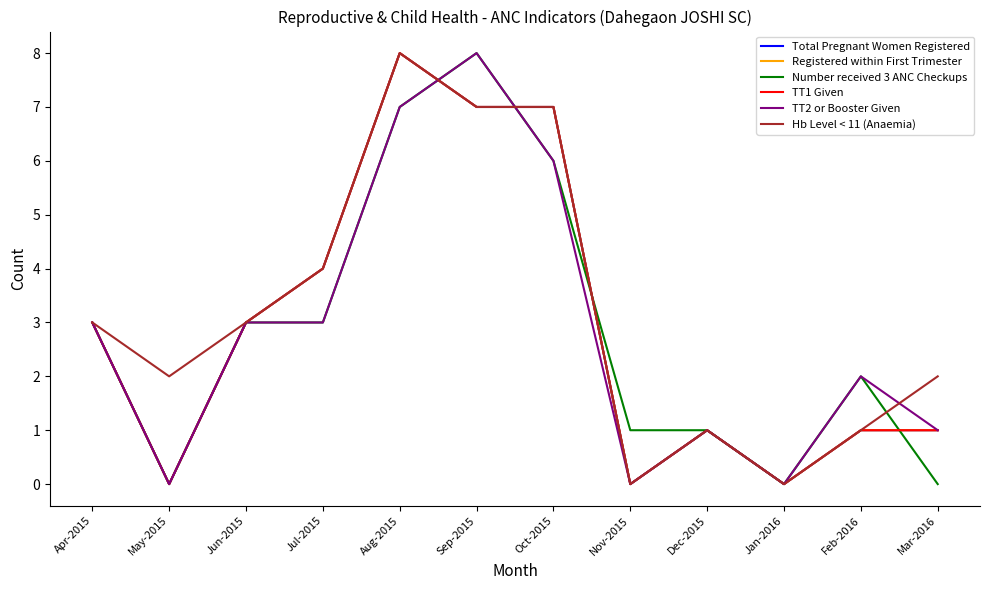

At which label does Hb Level < 11 (Anaemia) reach its peak?

Aug-2015